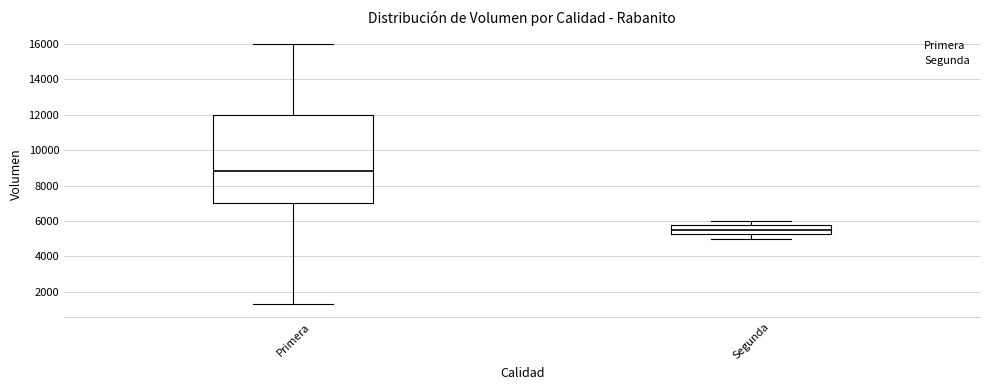

Comparing the boxes themselves (not the whiskers), which one is the tallest?

Primera